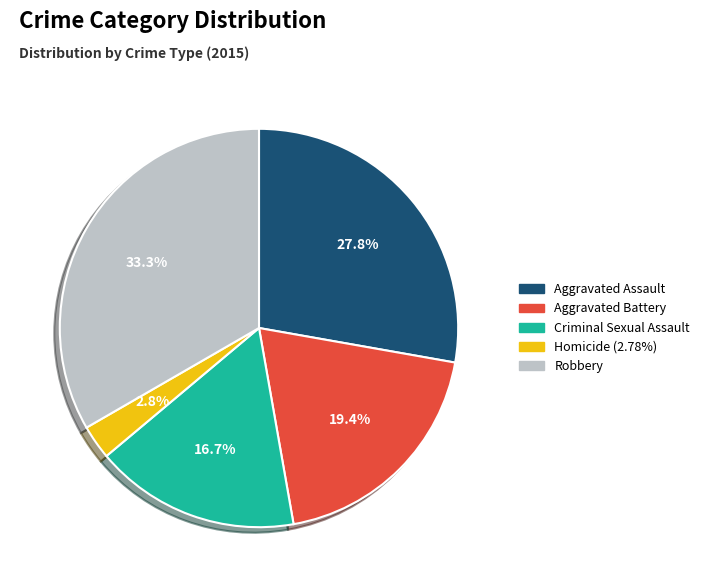

Is there a majority slice in this chart?

No